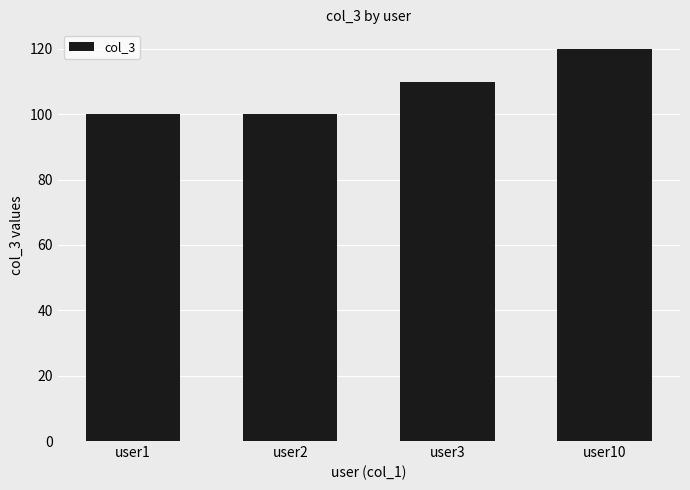

What is the average value?

108